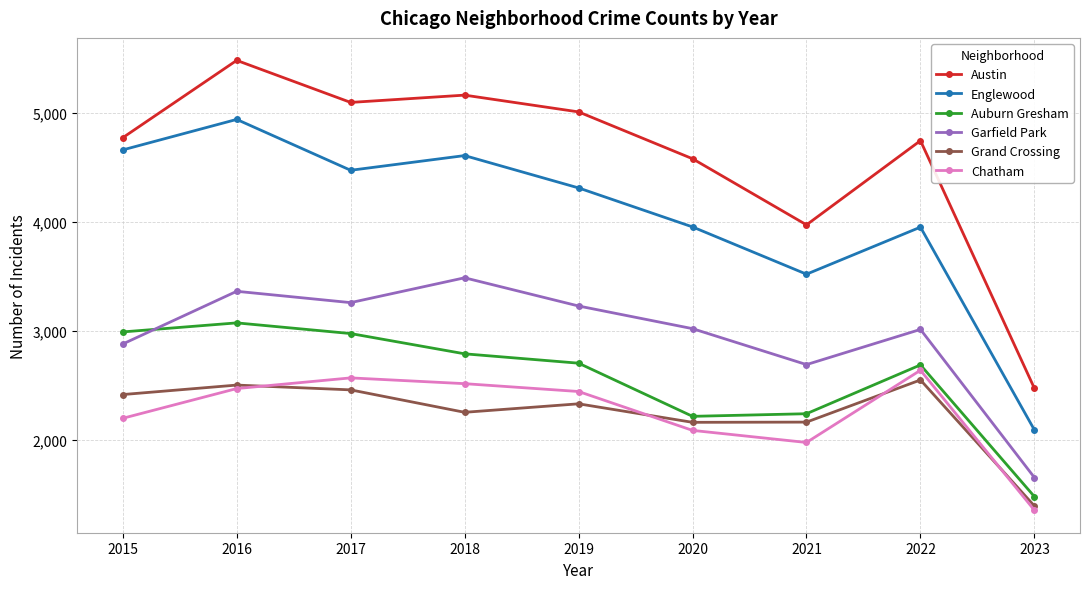

Between 2020 and 2023, which series saw the biggest shift?

Austin